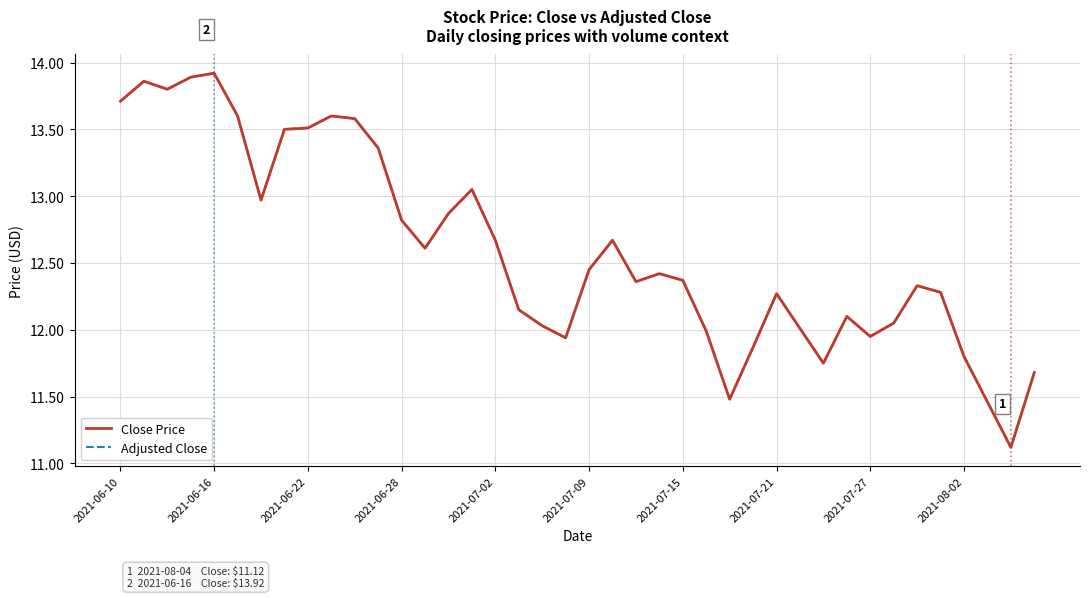

Is this an area chart (filled region under the line)?

No